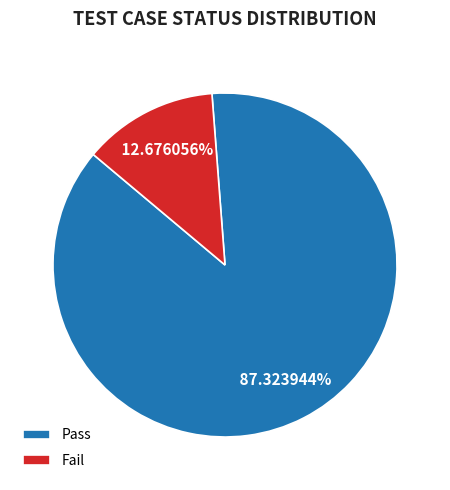

Rank the categories by value from highest to lowest.

Pass, Fail